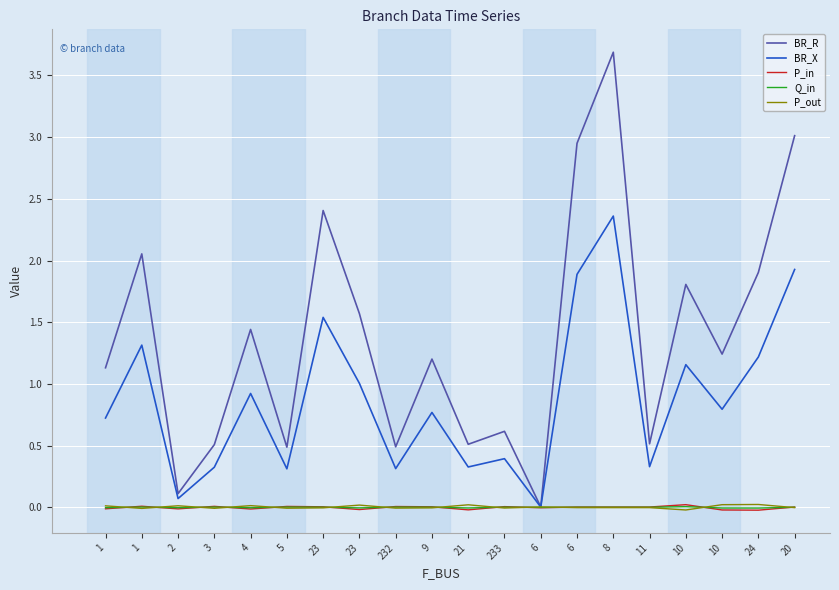

What are all the series names shown in the legend?

BR_R, BR_X, P_in, Q_in, P_out